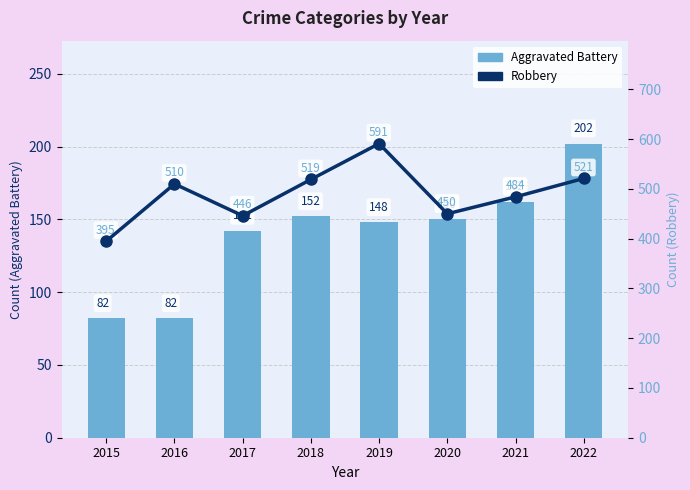

What is the average value of the Aggravated Battery series?

140